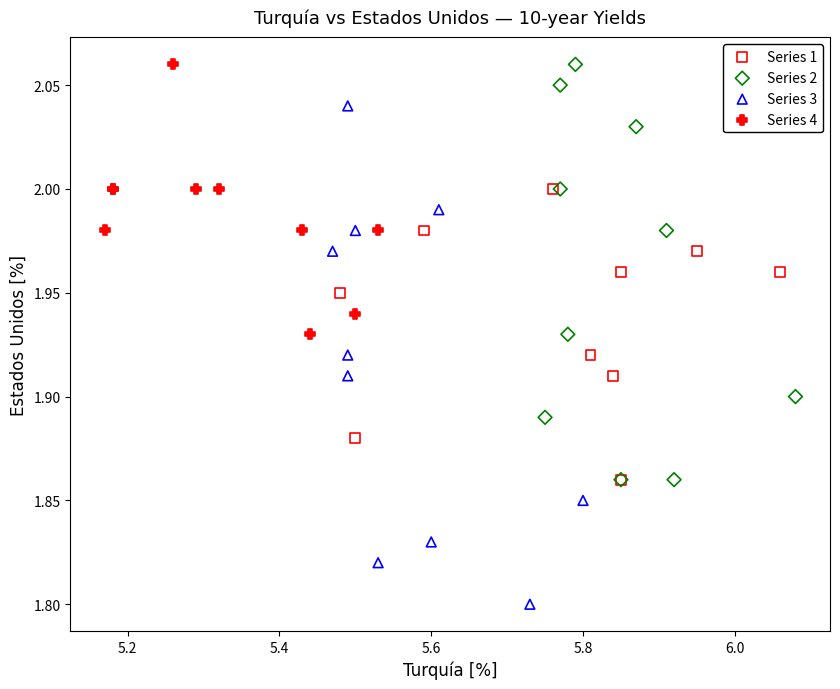

What are all the series names shown in the legend?

Series 1, Series 2, Series 3, Series 4